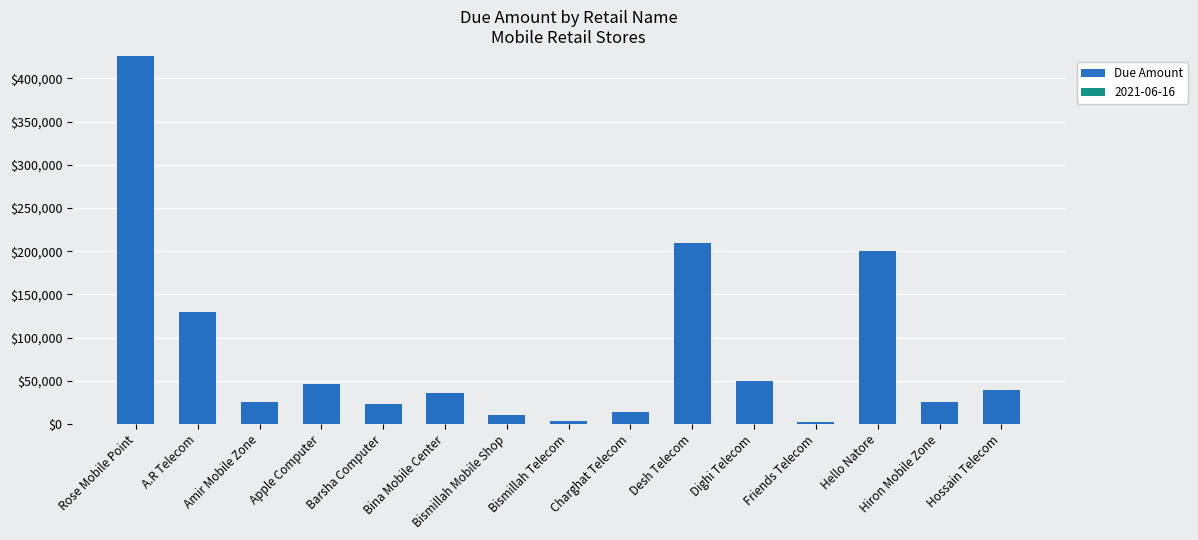

What position from the right is A.R Telecom?

14